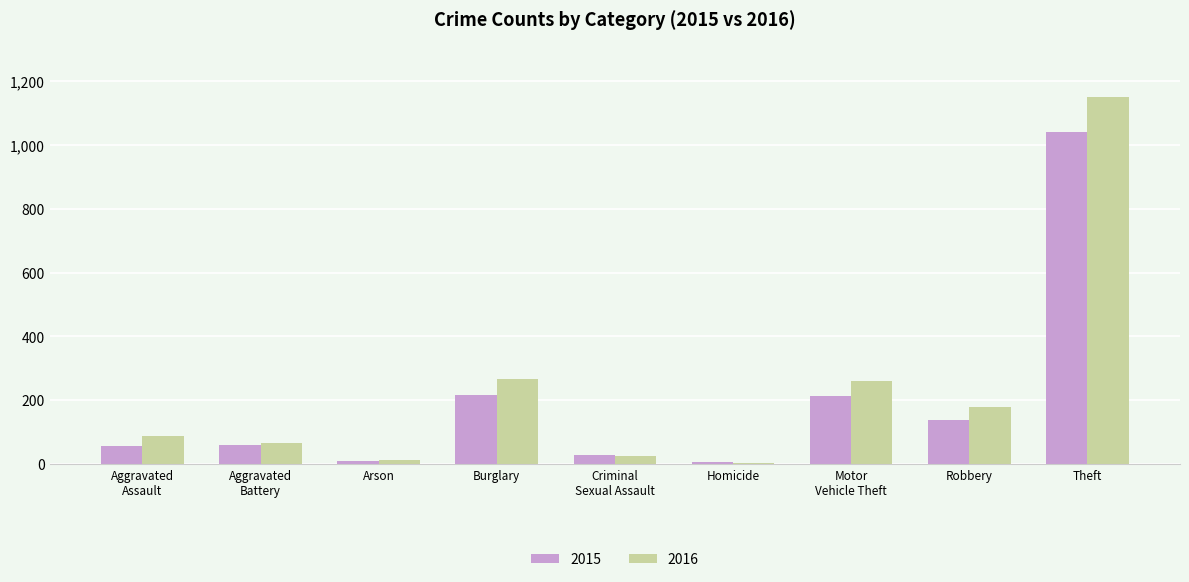

How many groups of bars are there?

9